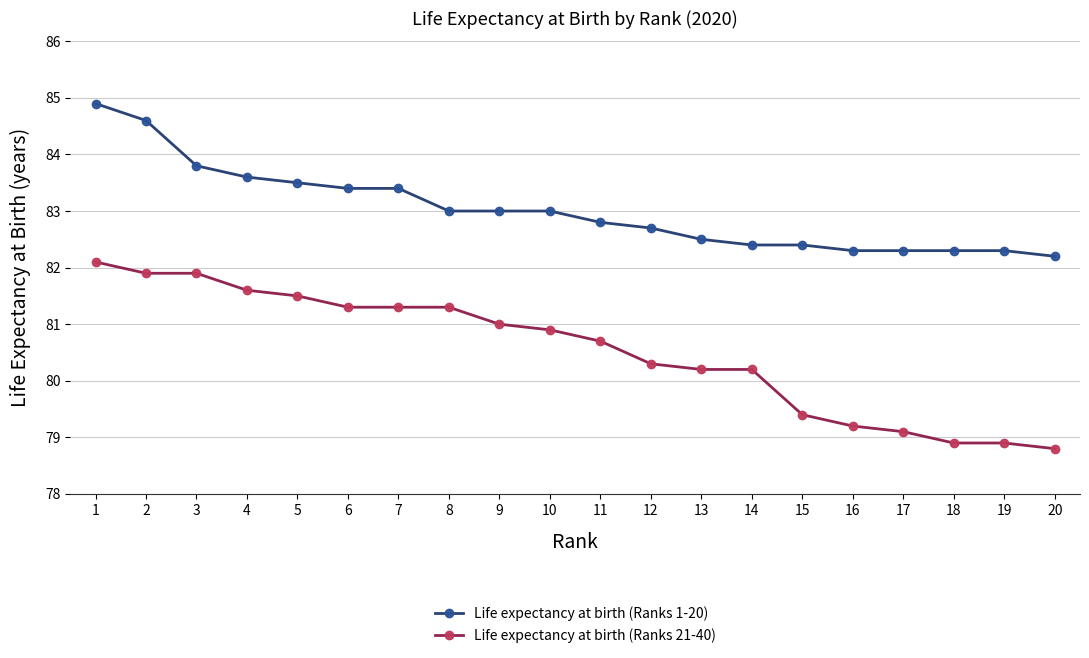

How many data points does each series have?

20